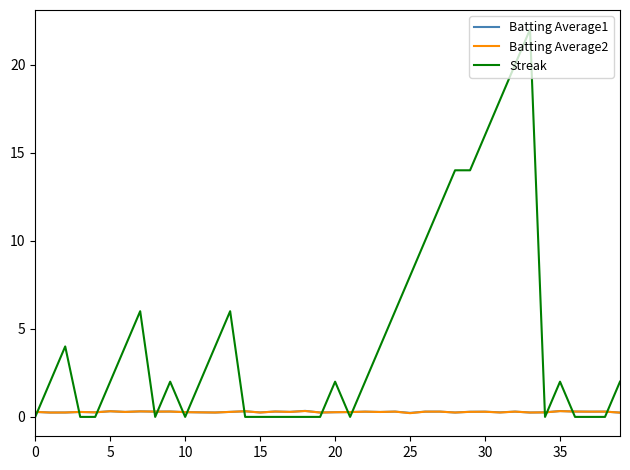

Which series has the widest spread of values?

Streak